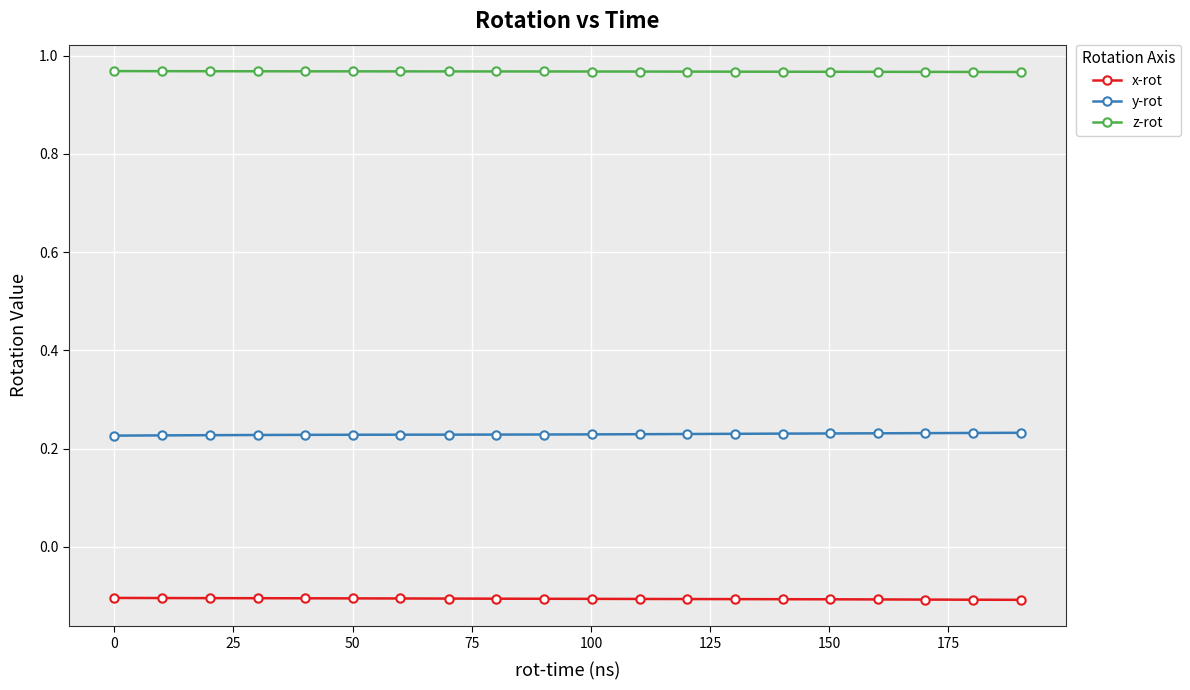

True or false: z-rot and x-rot intersect in this chart.

False